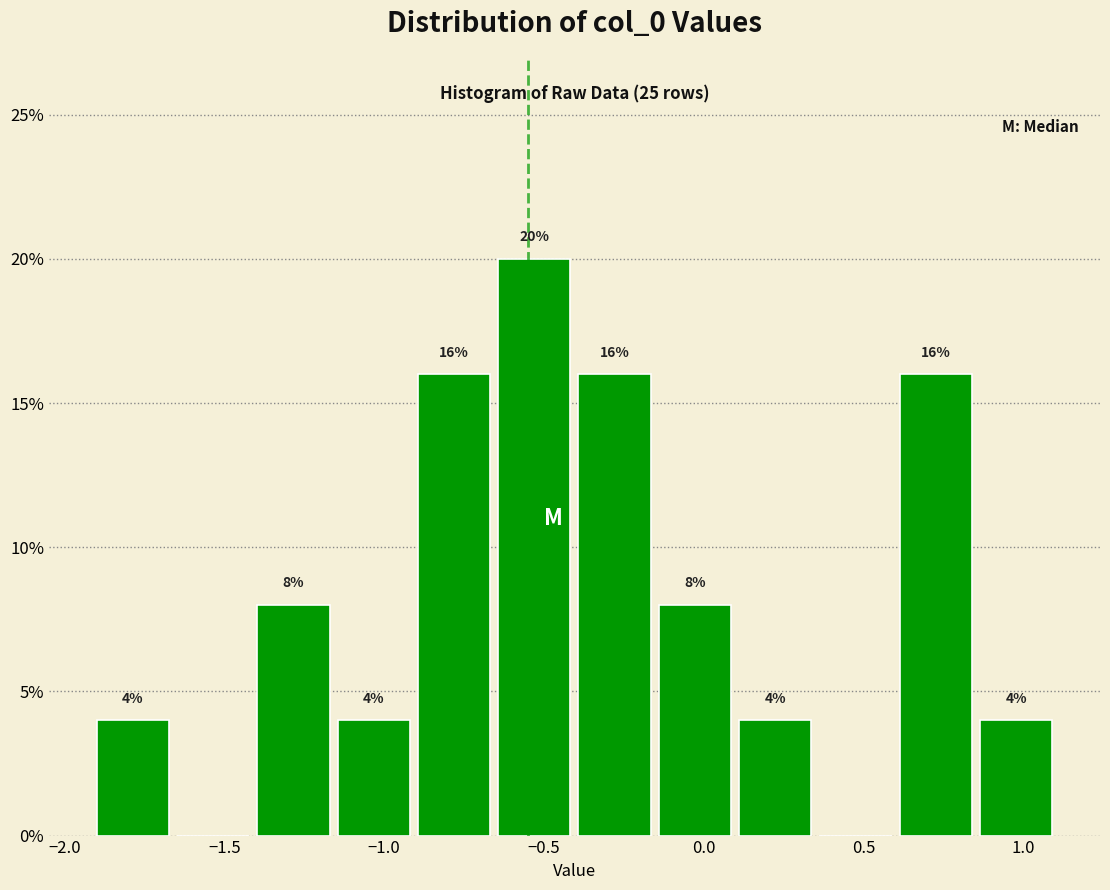

Which range on the x-axis has the tallest bar?

-0.65 to -0.40